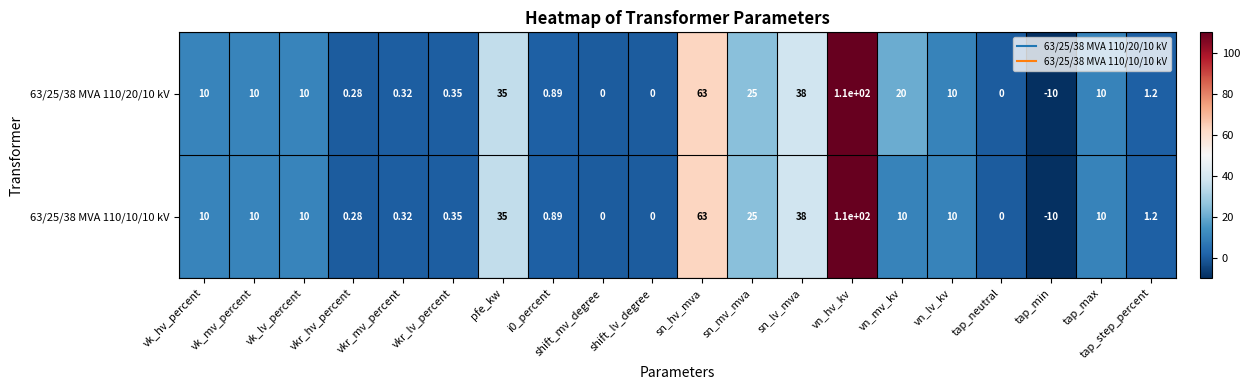

Is the value of 63/25/38 MVA 110/20/10 kV at sn_lv_mva greater than the value of 63/25/38 MVA 110/10/10 kV at tap_step_percent?

Yes